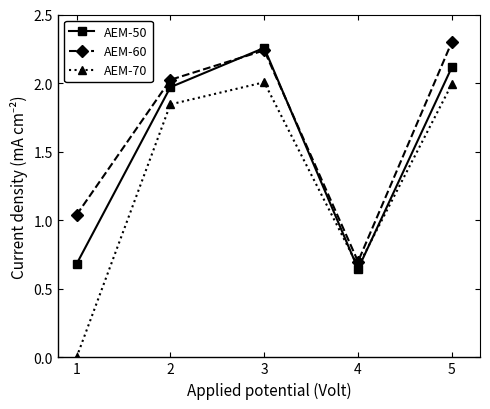

Is it true that AEM-60 equals 3.7 at 5?

False